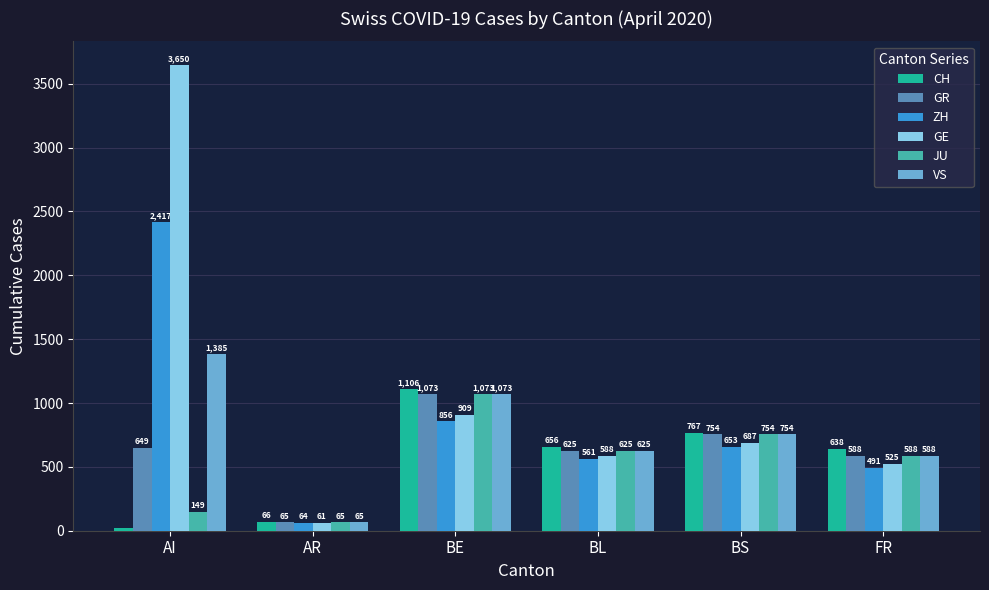

Read the GR value at AR, to the nearest 50.

50